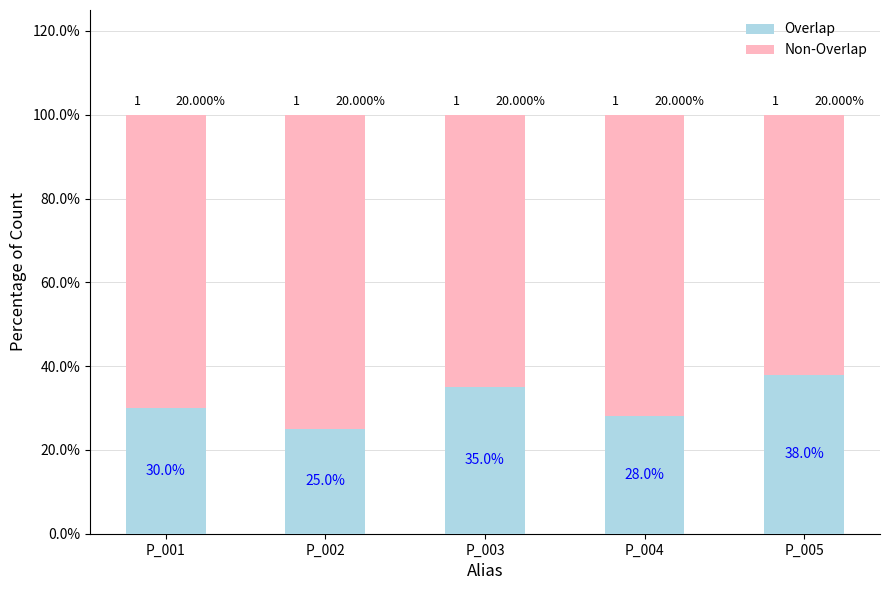

Rank the series at P_001 from lowest to highest value.

Overlap, Non-Overlap